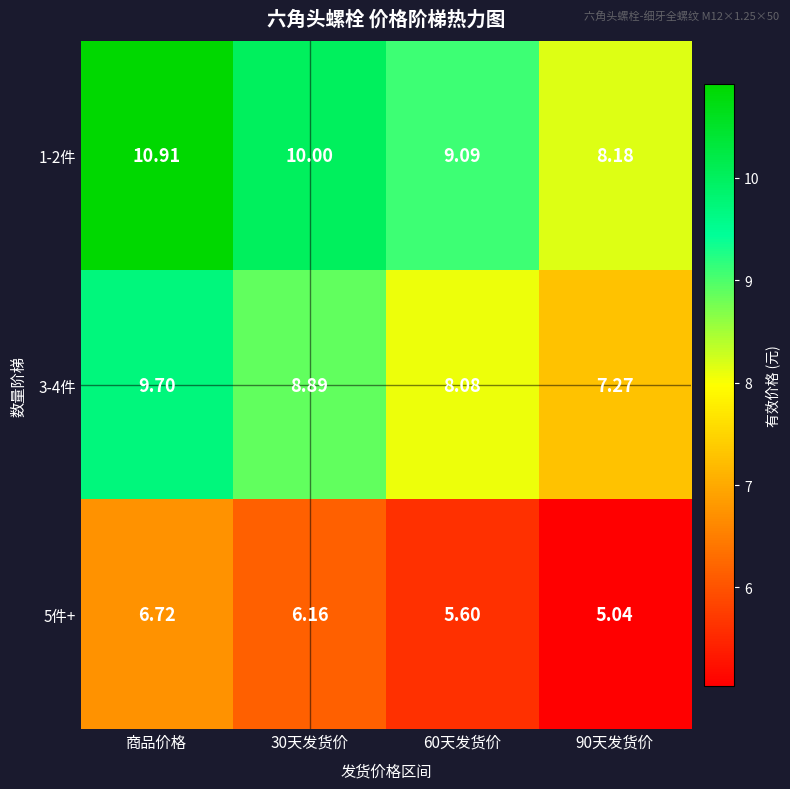

At which label does 5件+ reach its peak?

商品价格